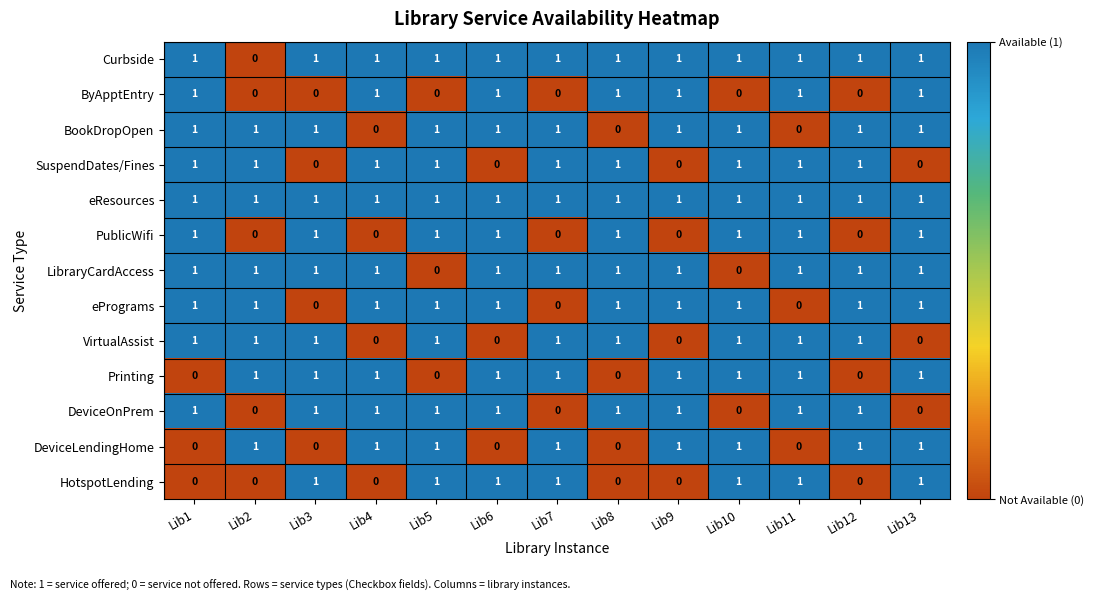

How many HotspotLending values are between 0 and 1?

13